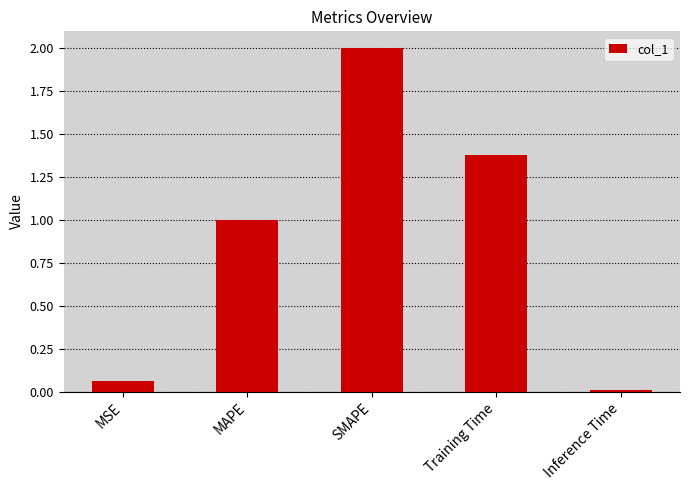

What is the label of the 2nd bar from the right?

Training Time